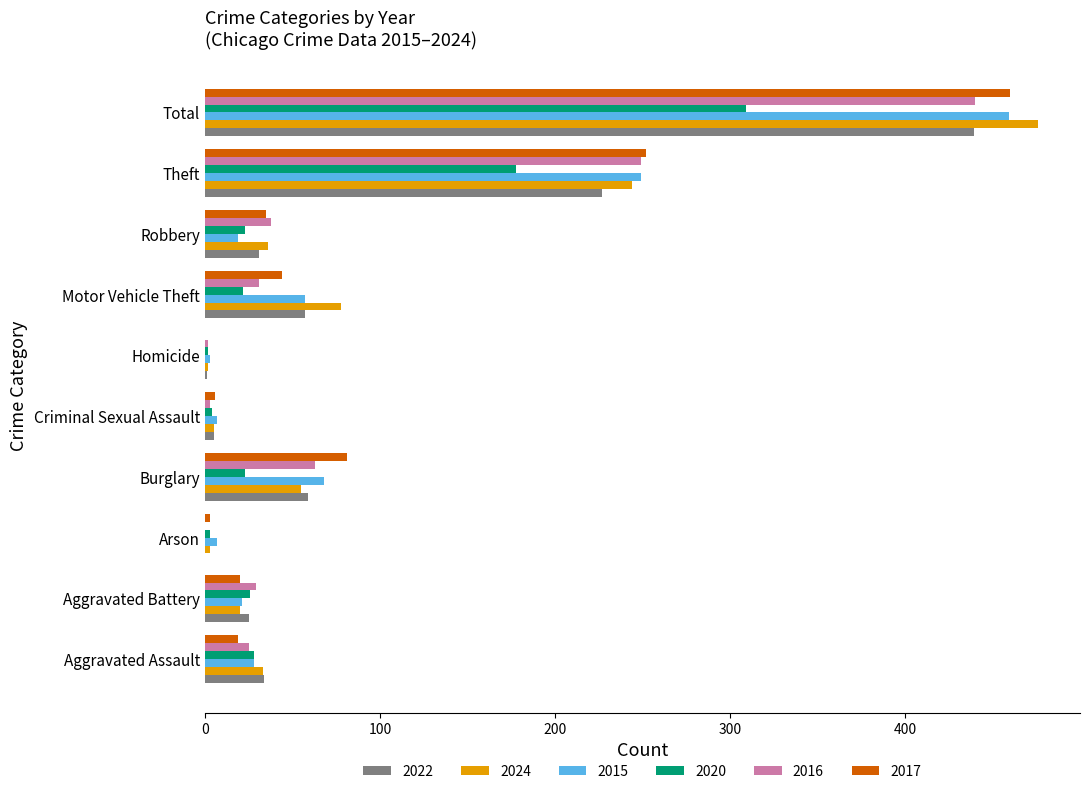

The 2024 series shows 20 at Aggravated Battery. True or false?

True